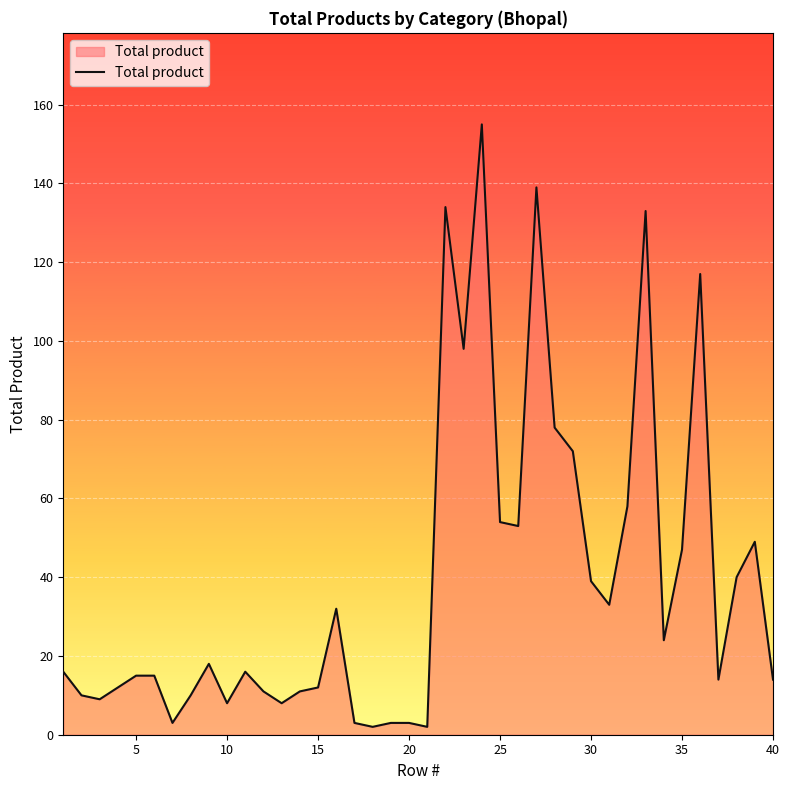

What is the sum of all values?

1570